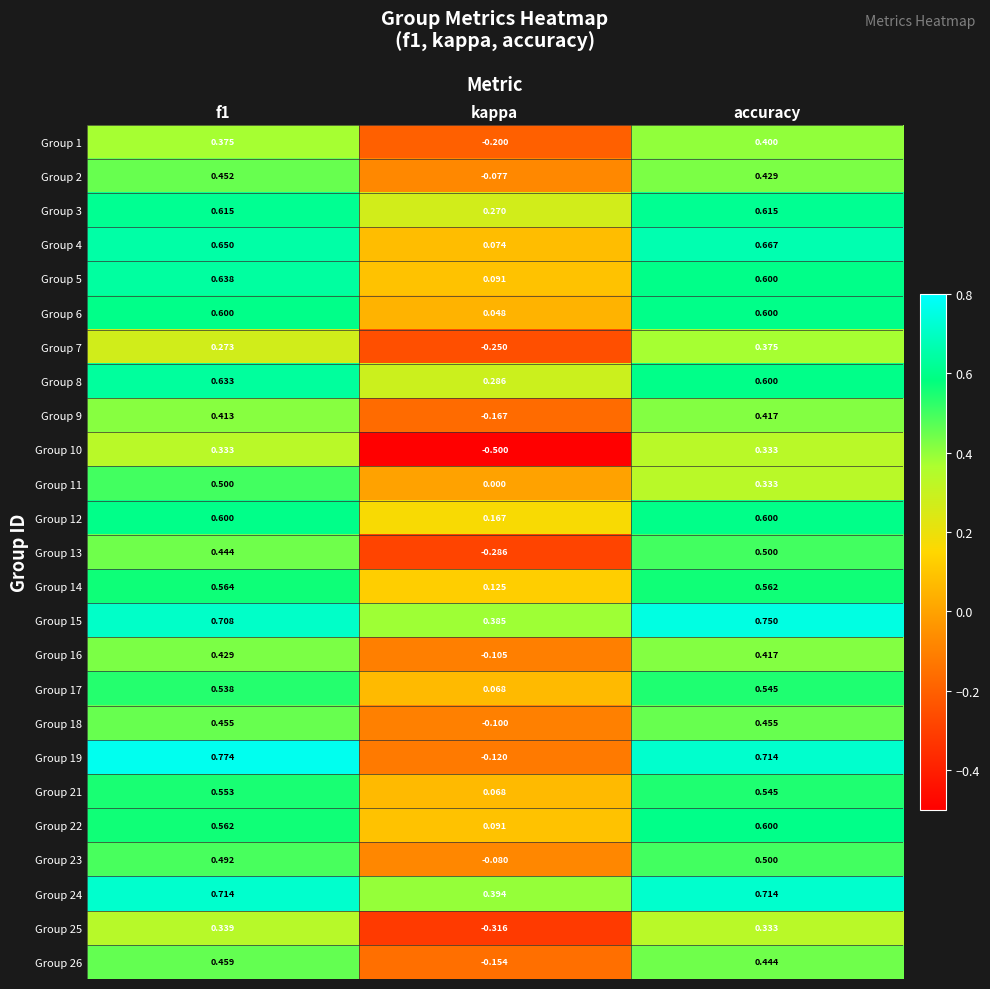

Which series changed the most between f1 and kappa?

Group 19